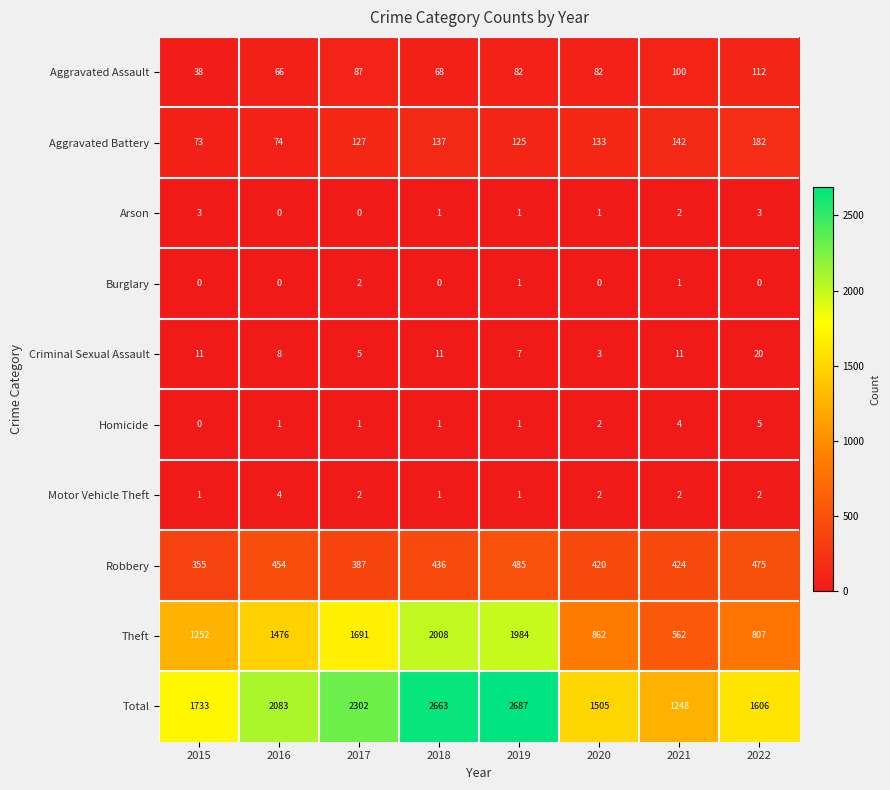

The value of Theft at 2016 is 1476. True or false?

True